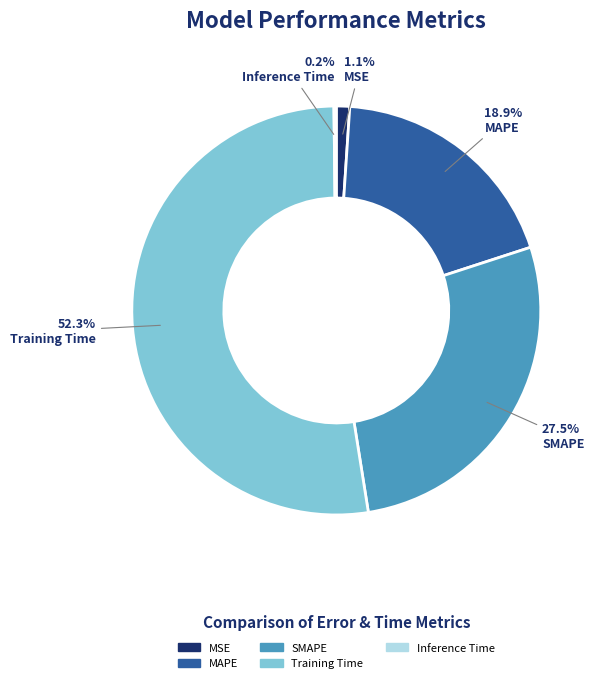

Between MAPE and Training Time, which is larger?

Training Time